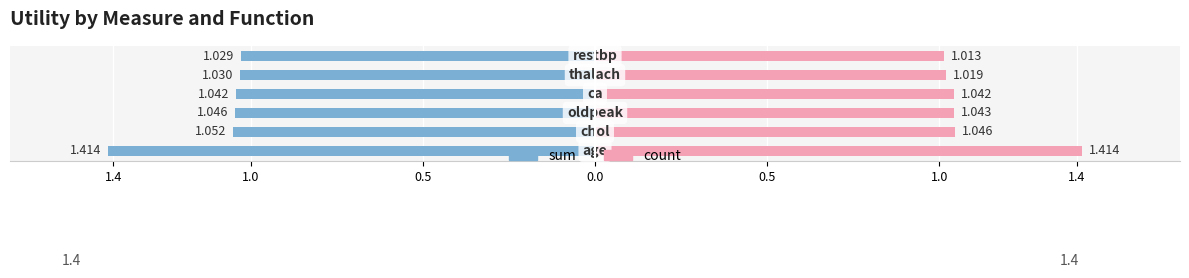

Count the number of data series in this chart.

2